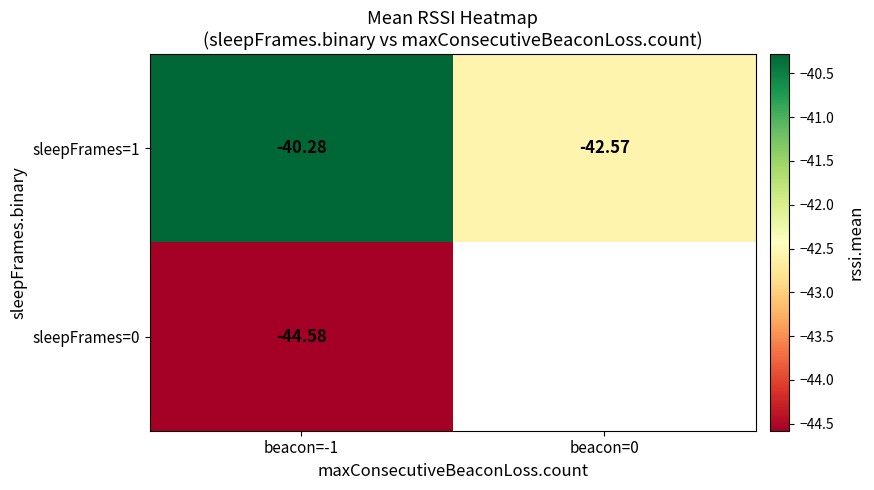

Is the value of sleepFrames=0 at beacon=-1 greater than the value of sleepFrames=1 at beacon=-1?

No